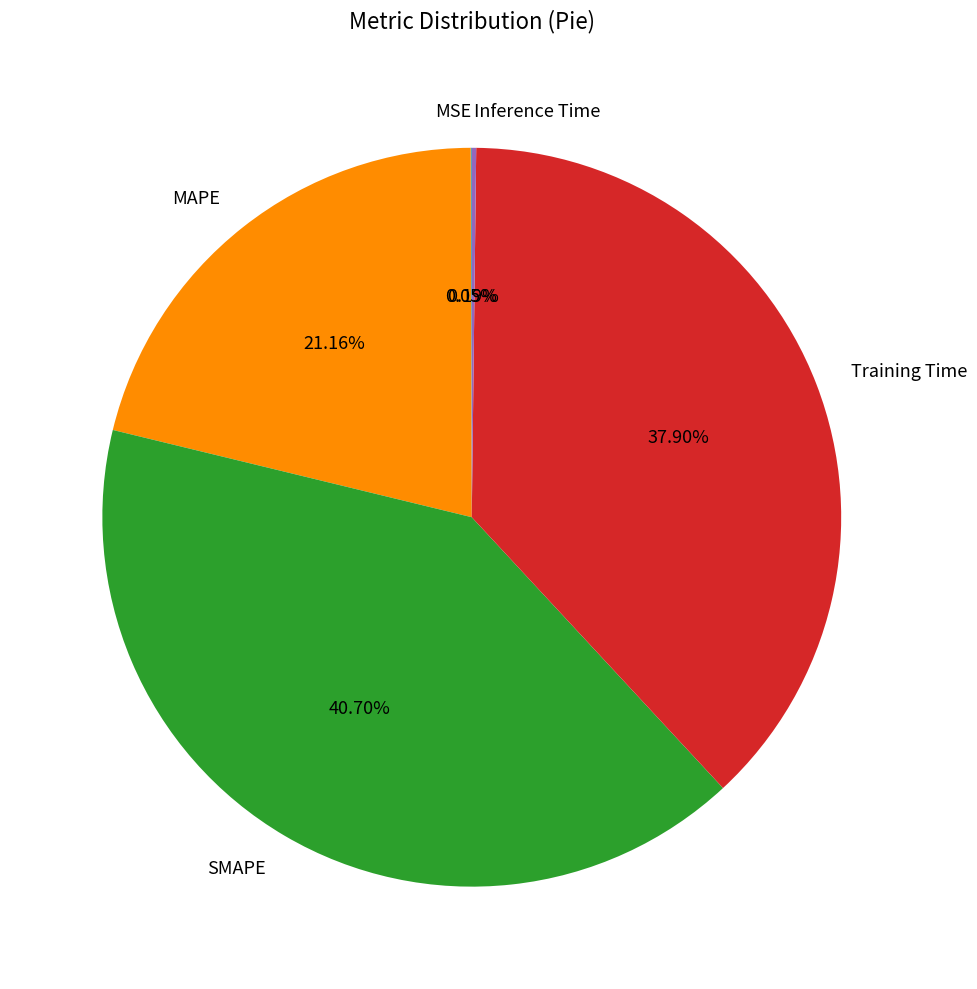

To the nearest percent, what portion does MAPE represent?

21%